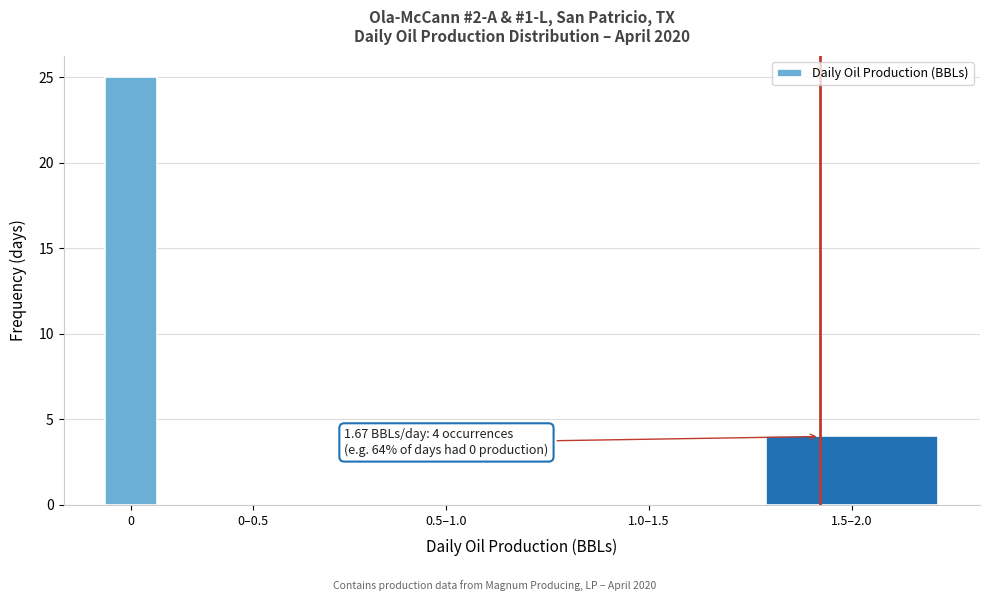

Reading left to right, list all the values displayed in this chart.

0=25	0–0.5=0	0.5–1.0=0	1.0–1.5=0	1.5–2.0=4